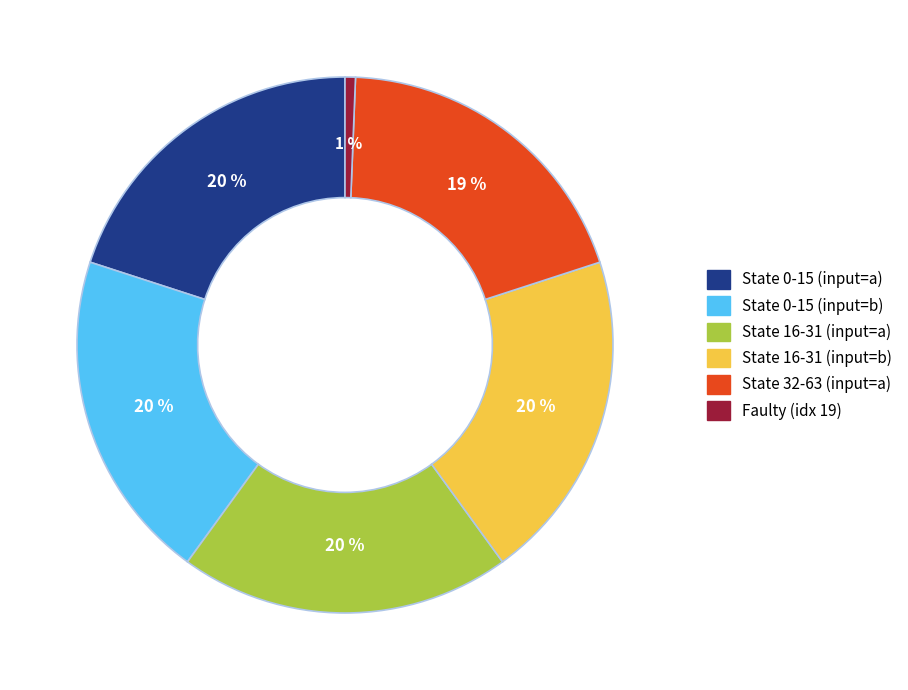

To the nearest percent, what is the difference between the largest and smallest slice percentages?

19%